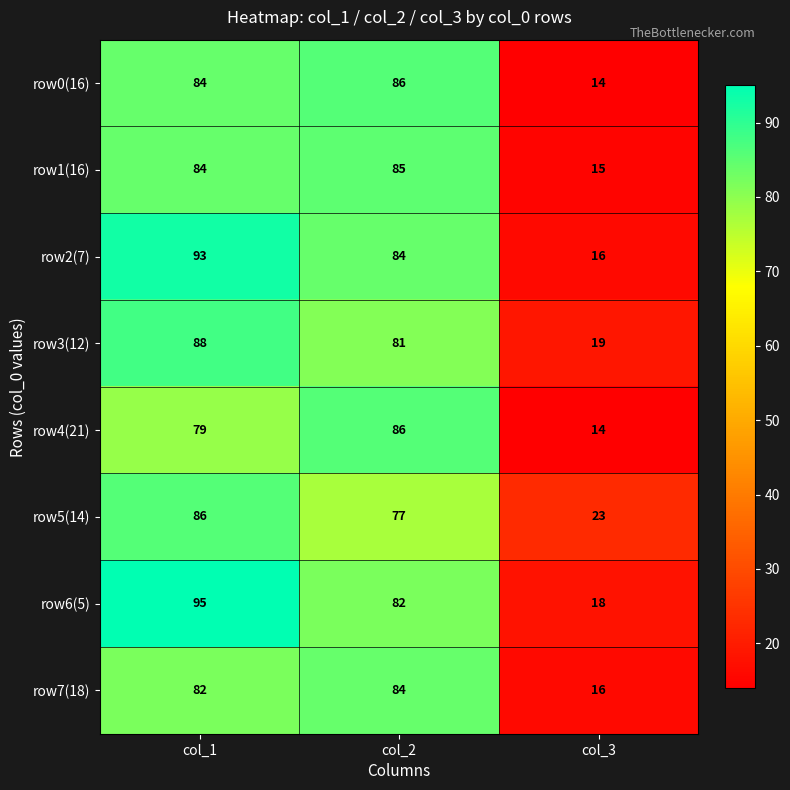

True or false: row1(16) has a value of 15 at col_3.

True